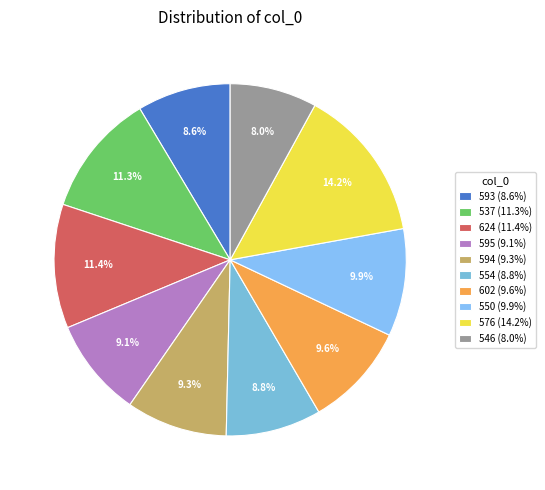

To the nearest percent, what is the difference between the largest and smallest slice percentages?

6%